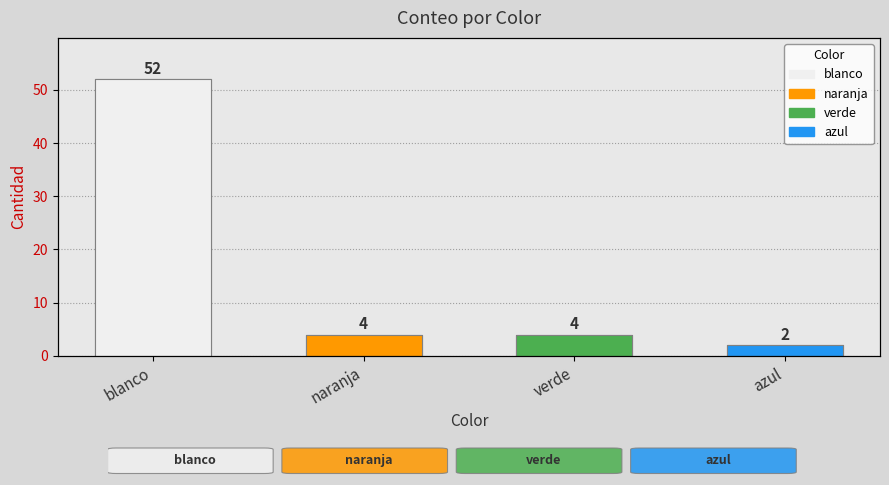

What is the approximate value at verde?

4